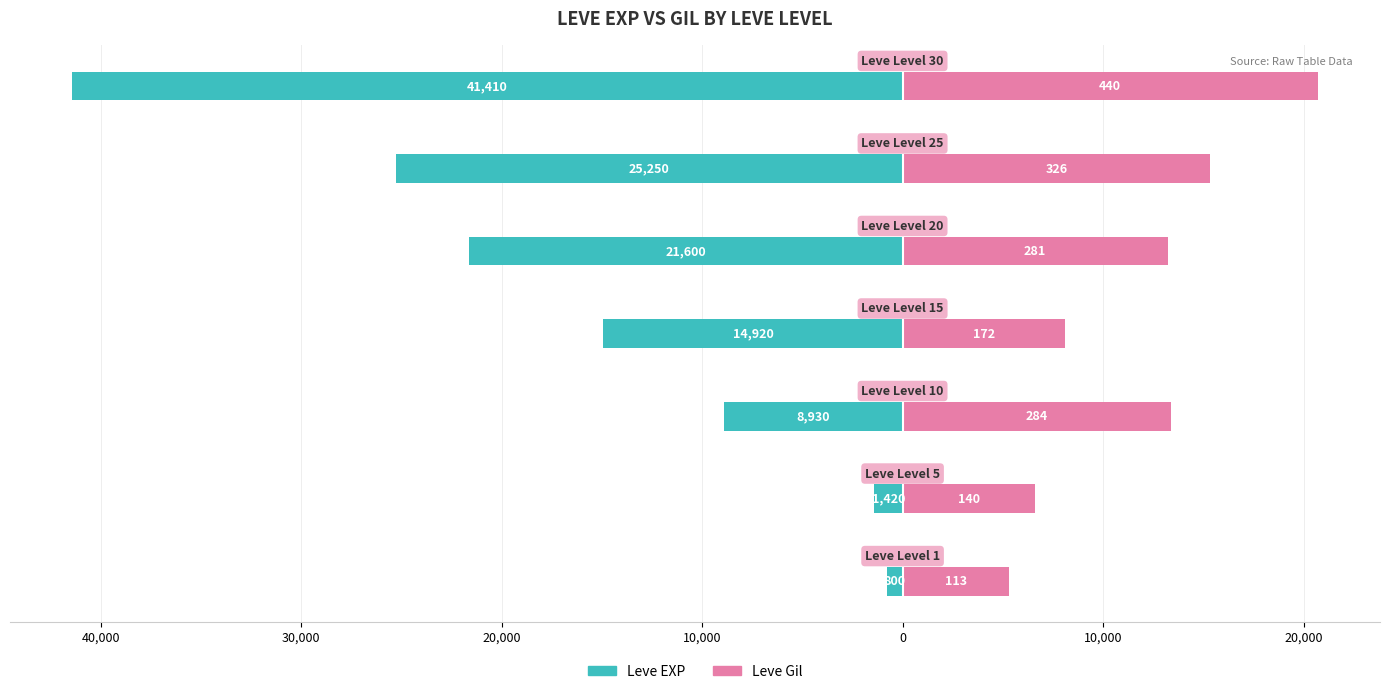

How many bars are there in each group?

2